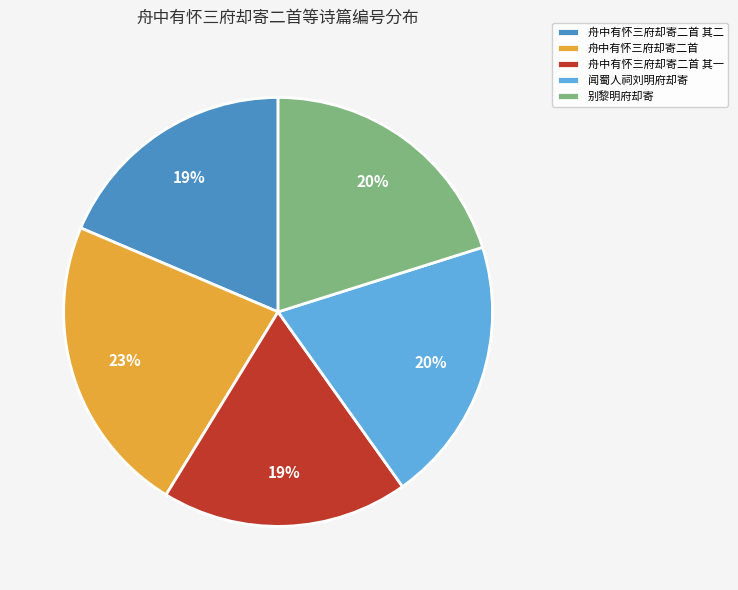

Which has a higher value, 舟中有怀三府却寄二首 or 舟中有怀三府却寄二首 其二?

舟中有怀三府却寄二首